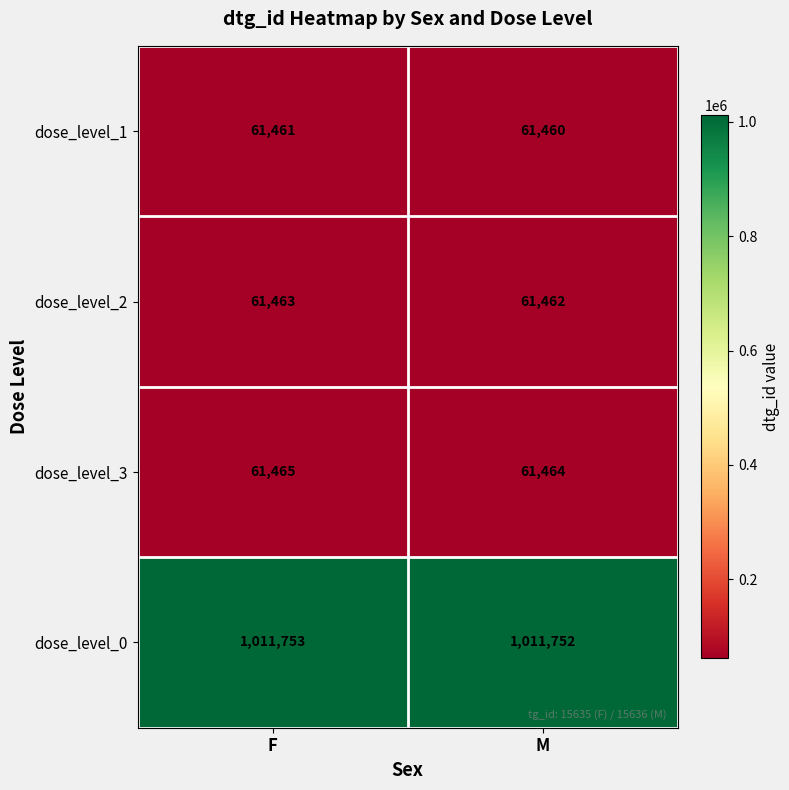

Where is dose_level_0 nearest to the value 1011752?

M